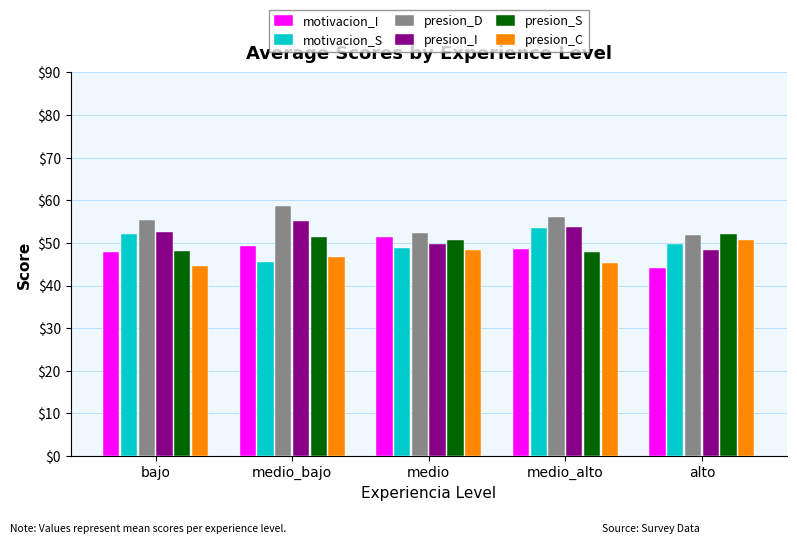

What is the difference between the presion_I values at medio and alto?

1.5